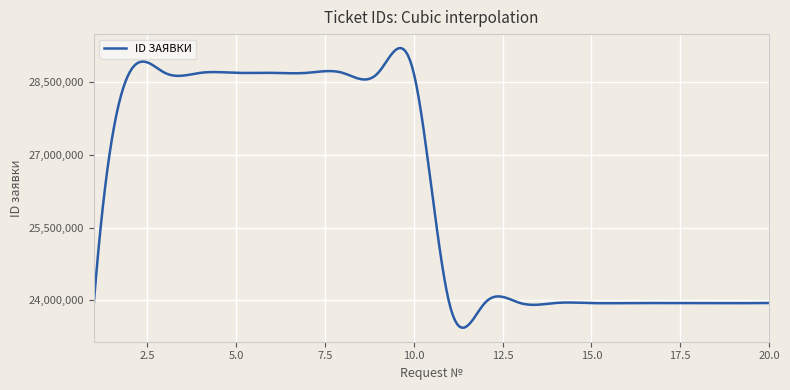

What is the difference between the maximum and minimum values?

5763933.0